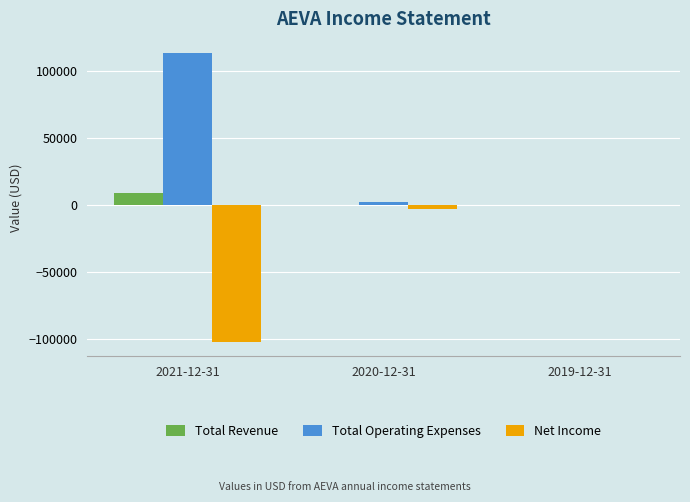

Which series has the largest total across all categories?

Total Operating Expenses